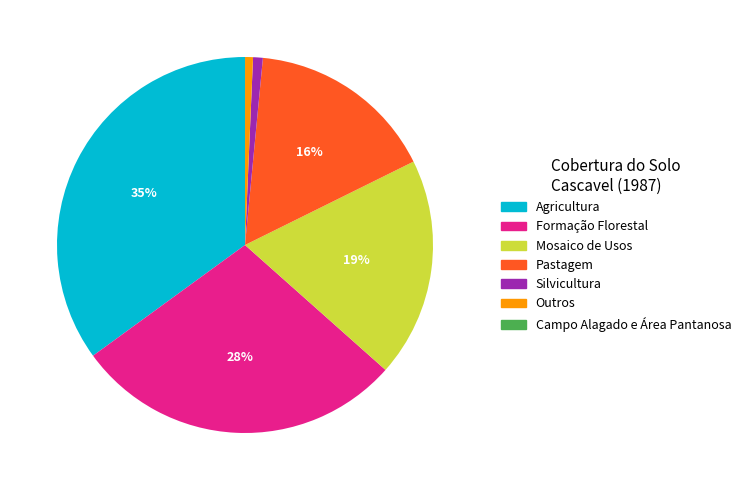

True or false: Silvicultura accounts for 11% of the total.

False